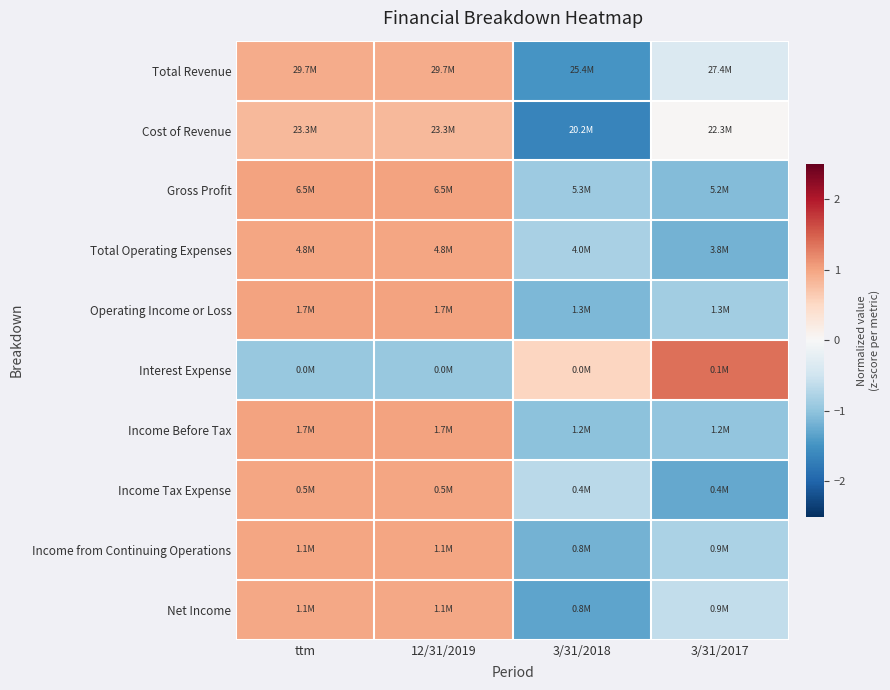

At which category does the chart reach its peak across all series?

3/31/2017